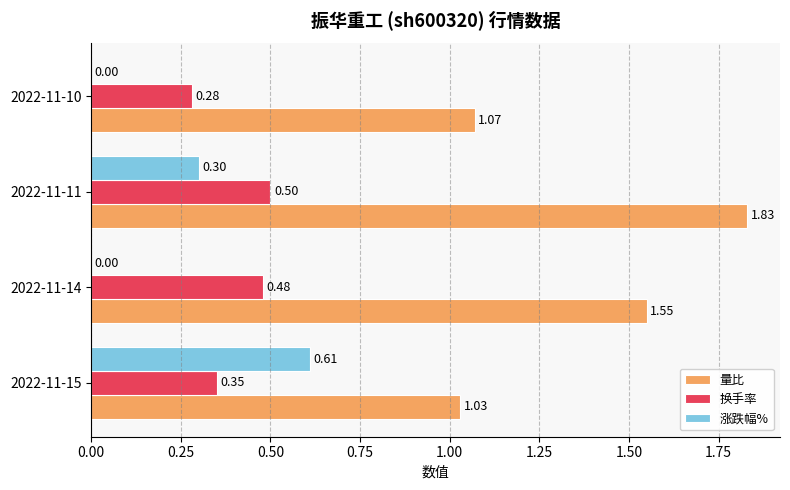

Which series has the largest total across all categories?

量比